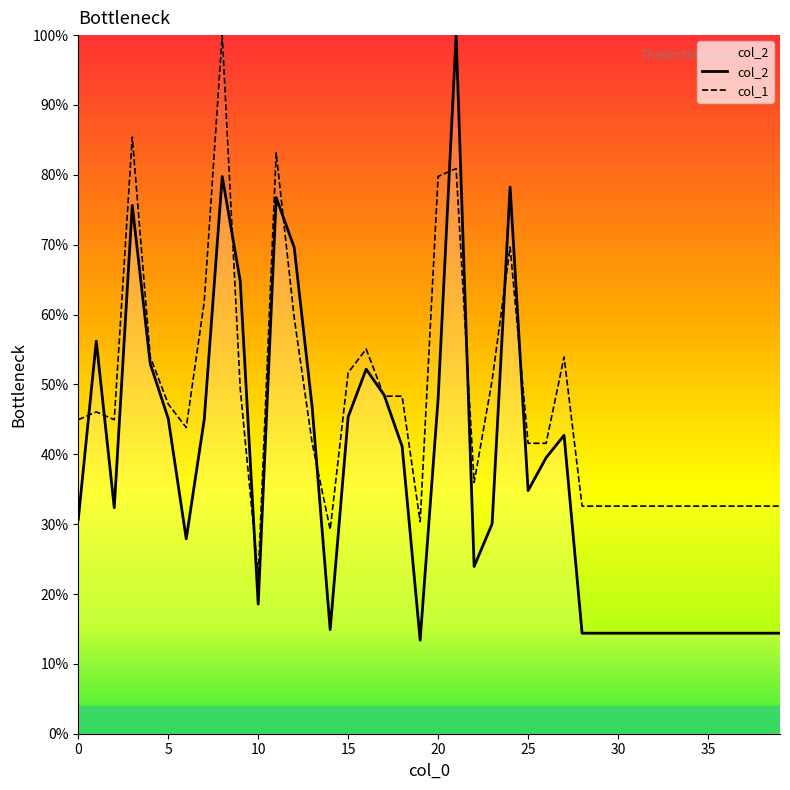

At which category does the chart reach its minimum across all series?

19